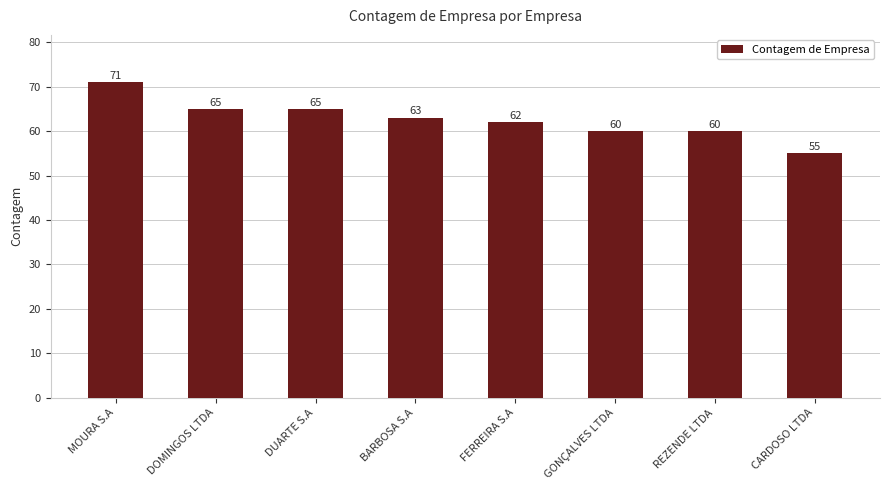

What is the change in value from MOURA S.A to CARDOSO LTDA?

-16